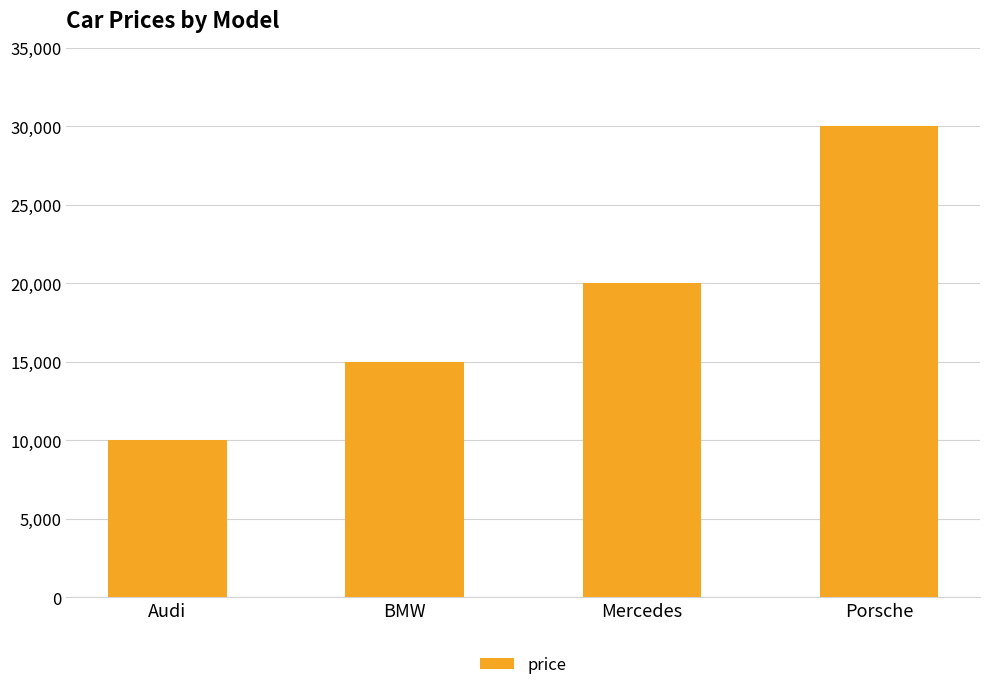

True or false: the data shows 11472 at Porsche.

False